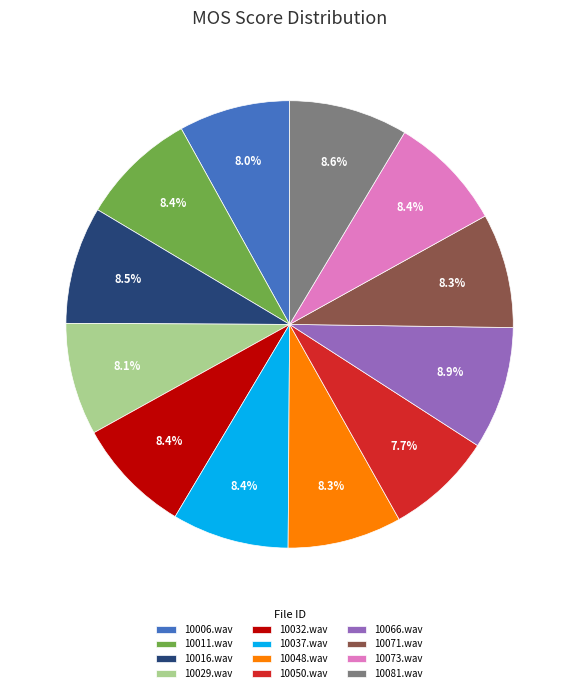

Count the number of slices in the pie.

12